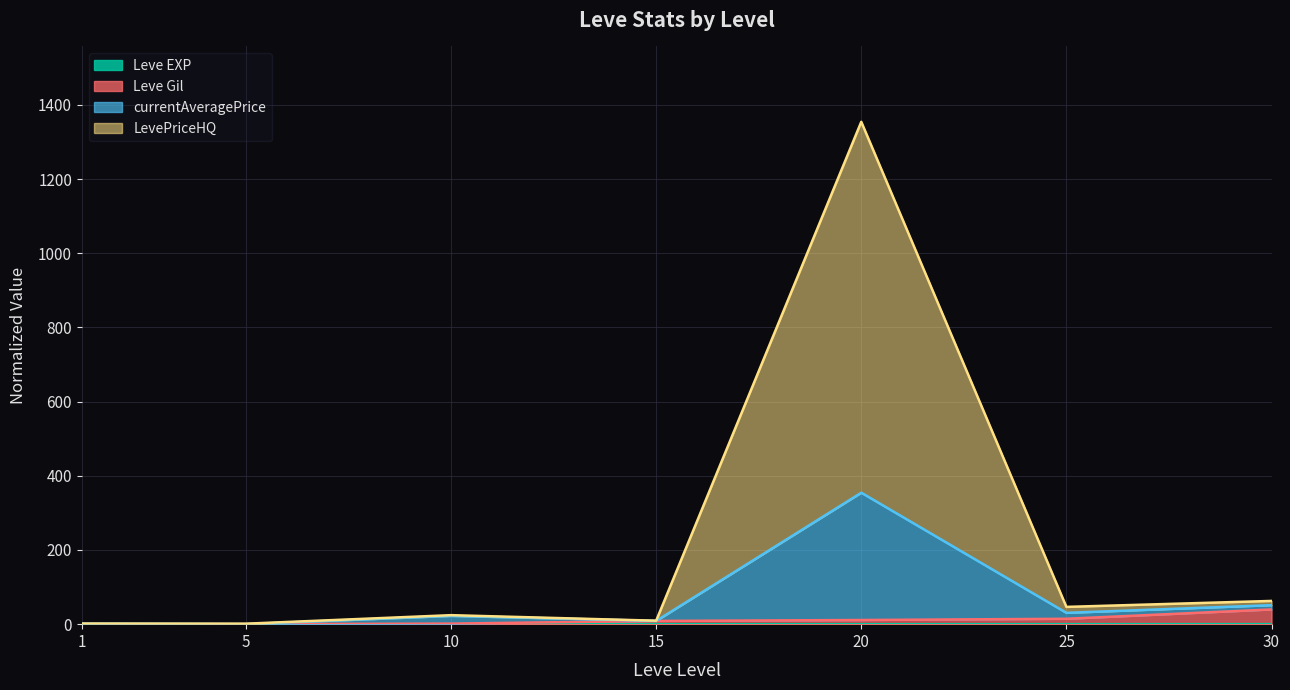

How many interior local valleys does the currentAveragePrice series have?

3